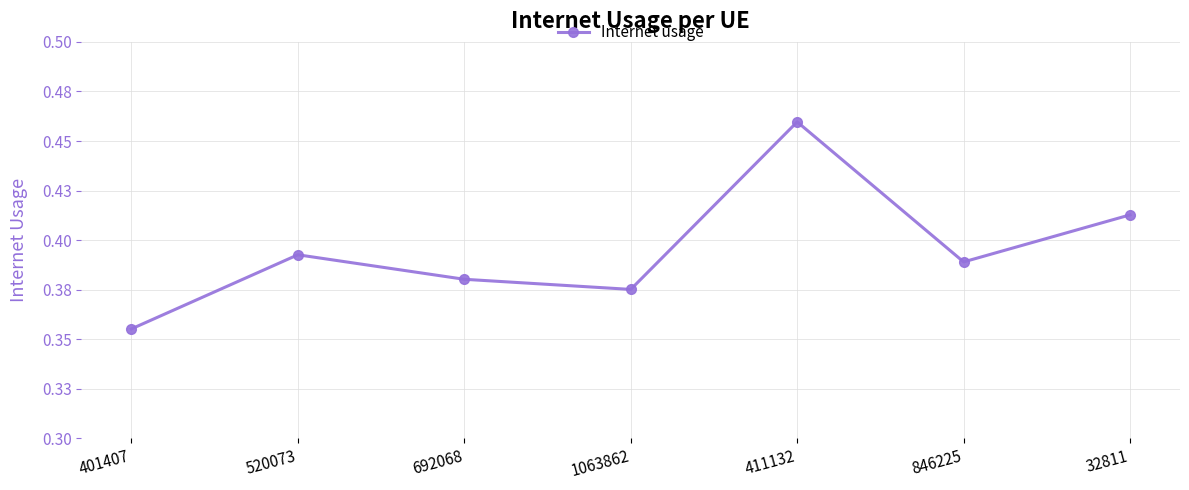

What is the sum of all values?

2.8